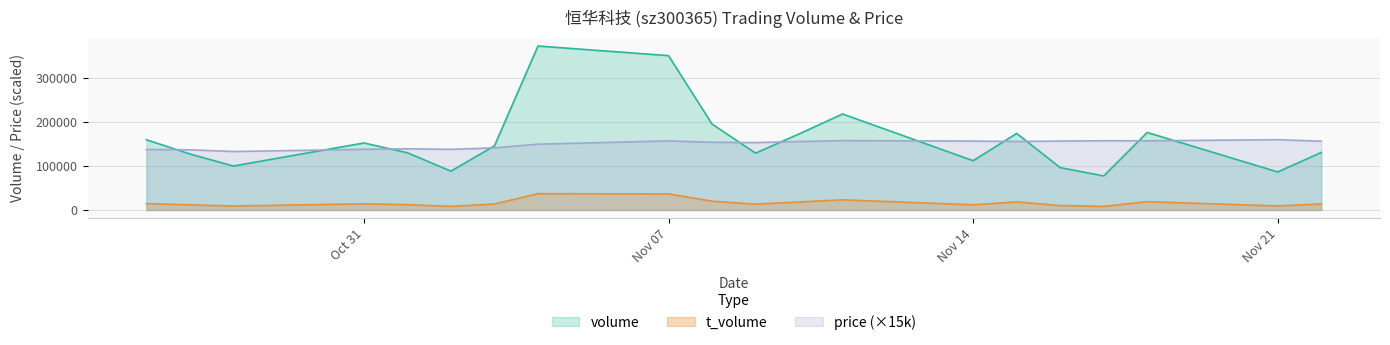

What is the difference between the second highest and minimum values in the price series?

24750